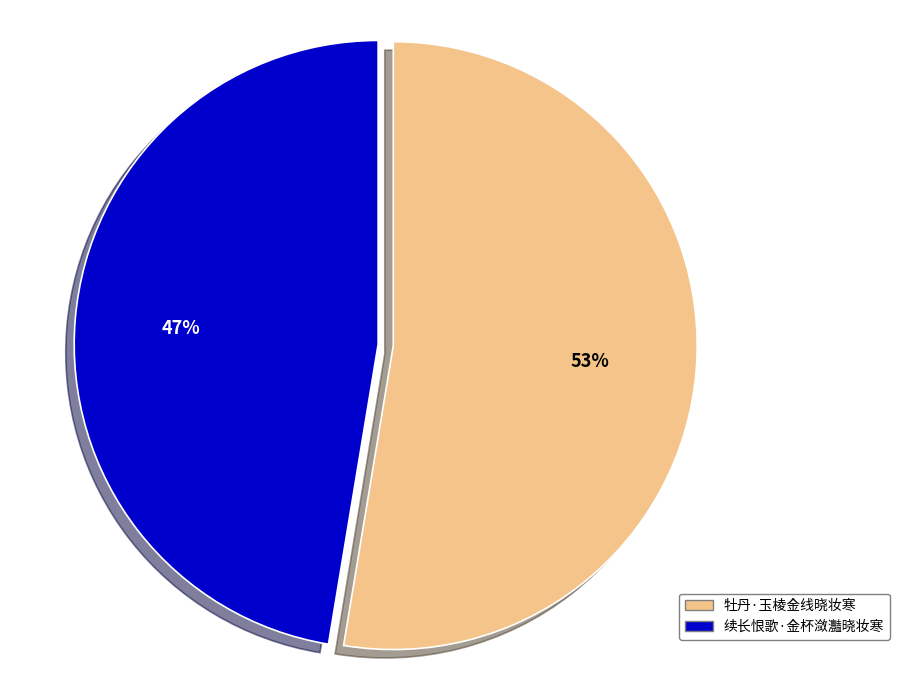

Is there any slice that represents more than half of the pie?

Yes